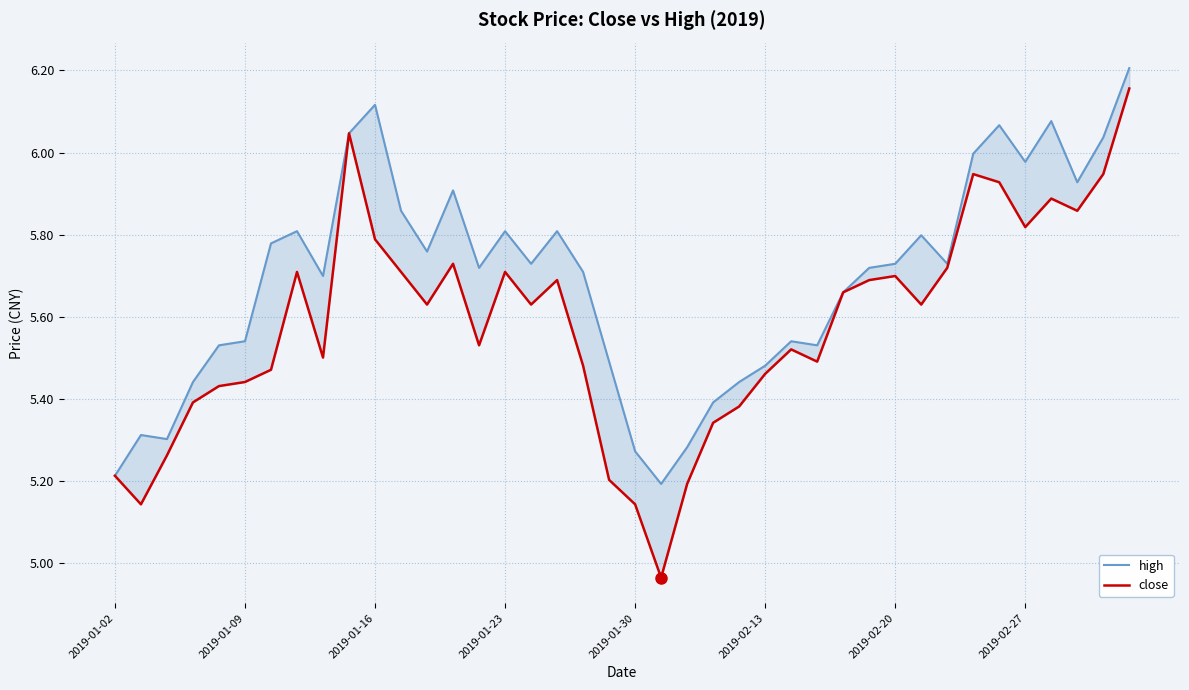

In high, how many points are higher than both neighbors (excluding endpoints)?

10